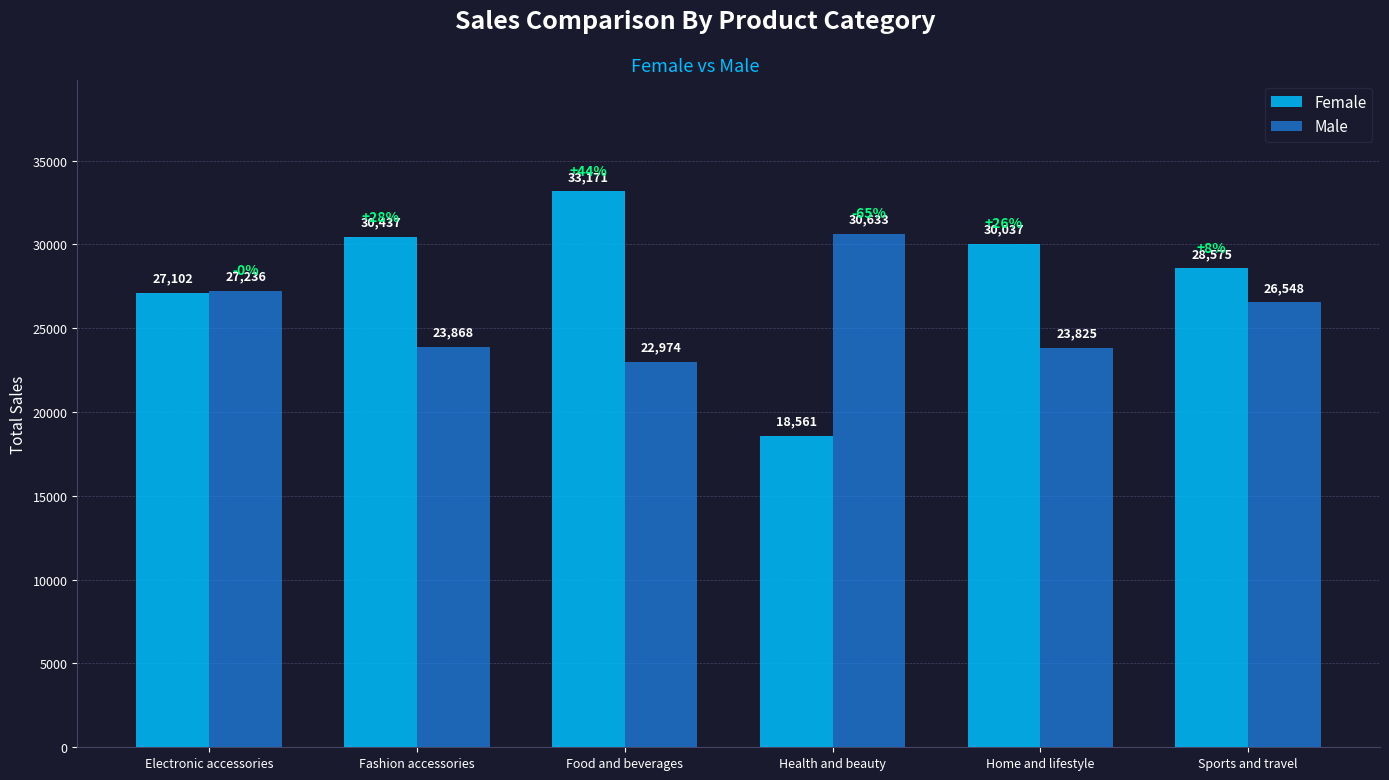

Which series has the largest range (max minus min)?

Female